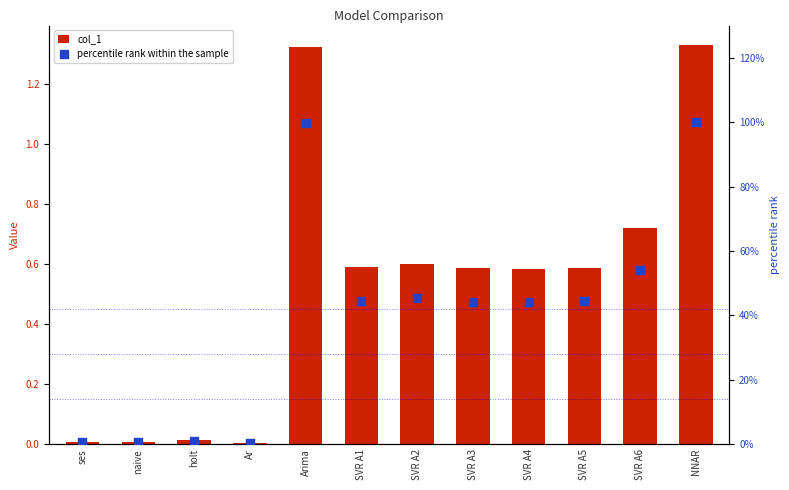

Which series contains the highest Y value?

percentile rank within the sample